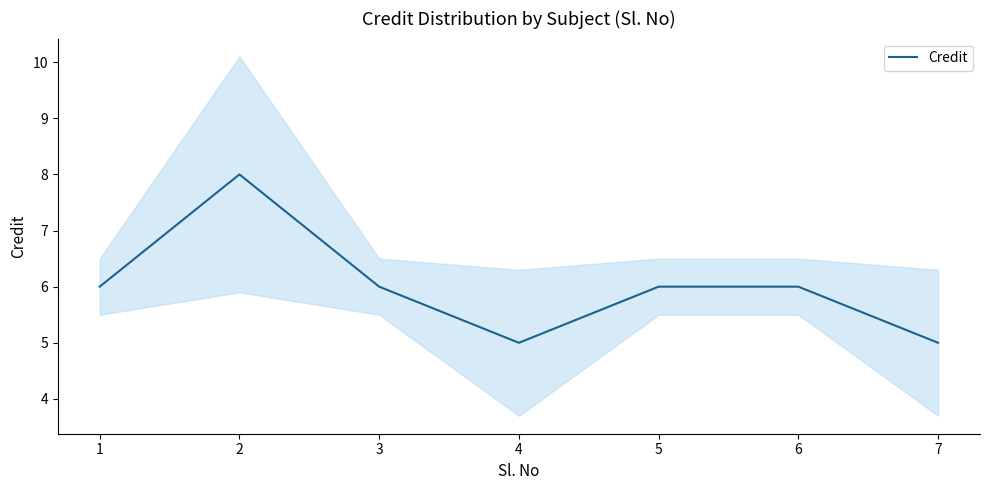

At which label does the data first exceed 6?

2